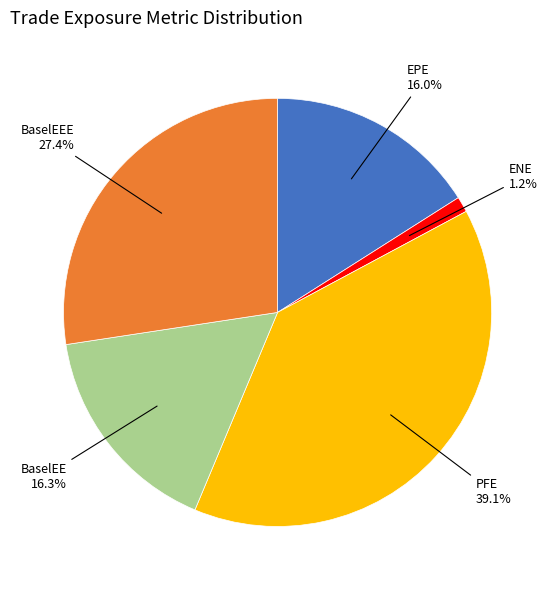

How many slices are in this pie chart?

5